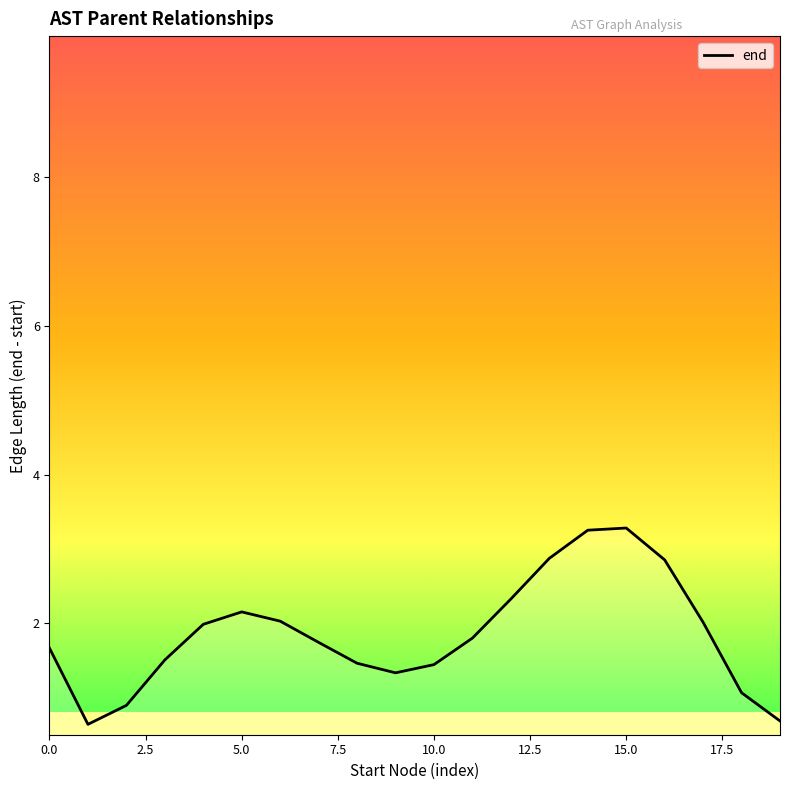

What is the smallest value displayed?

0.6